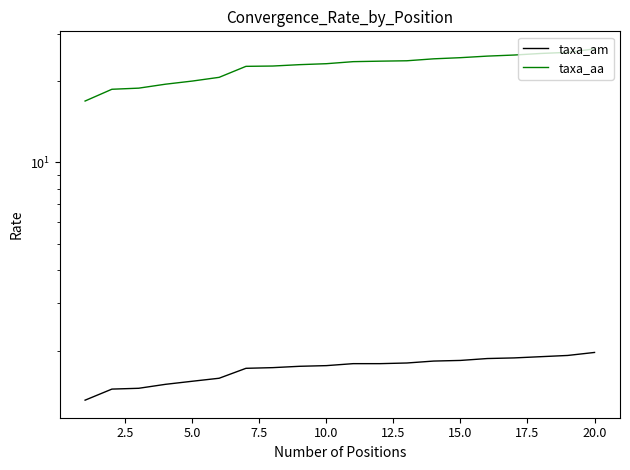

What are all the series names shown in the legend?

taxa_am, taxa_aa